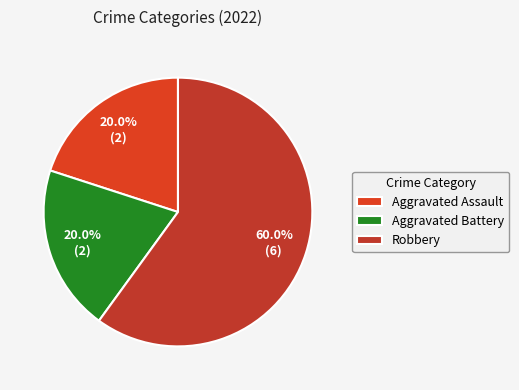

Do Aggravated Assault and Robbery together represent more than half of the pie?

Yes